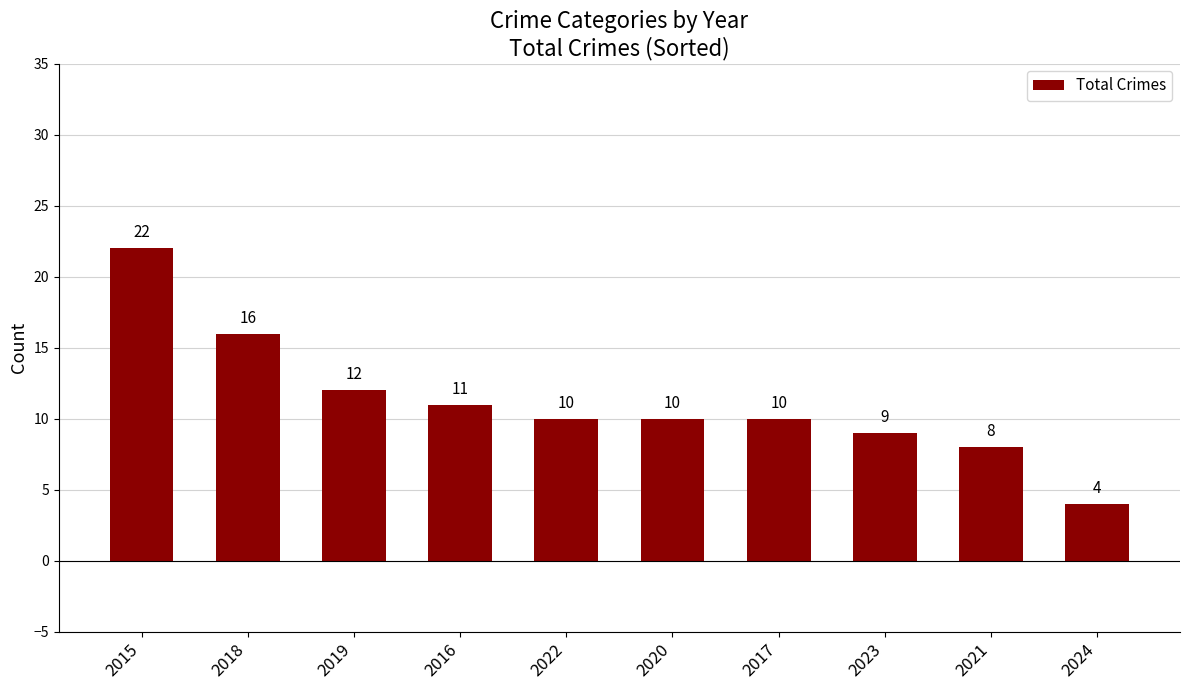

How many data points are less than 10?

3